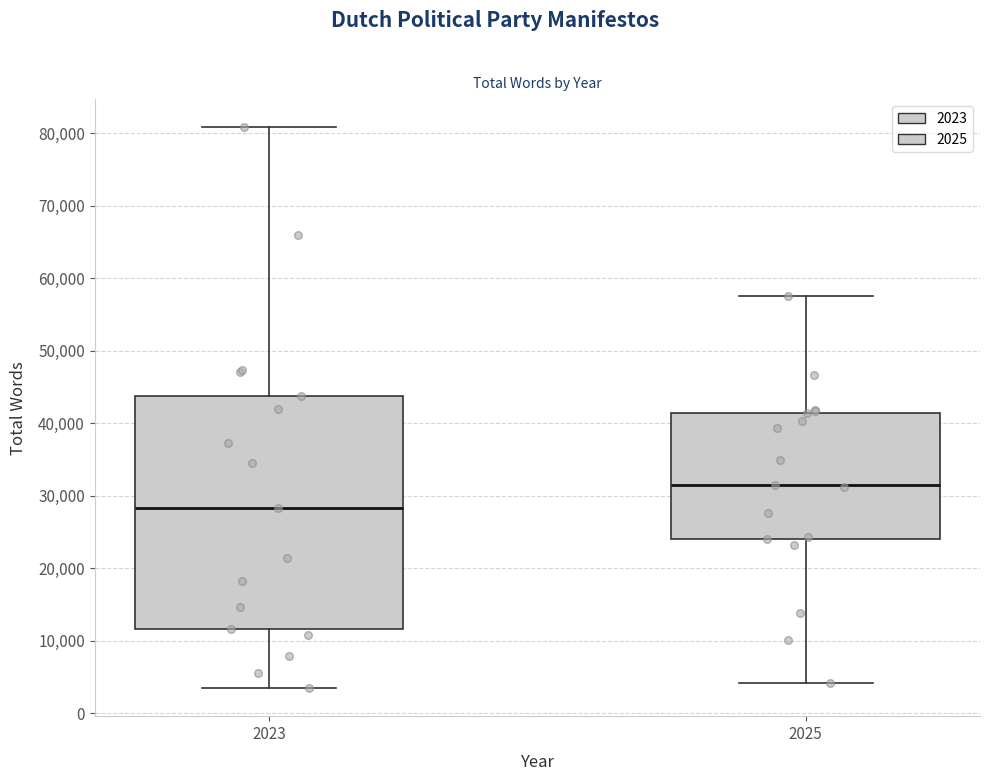

Reading left to right, read every box against the y-axis: the position of its median line, the range the box covers, and the ends of its whiskers. The values are not printed on the chart, so give them approximately, as read against the axis.

2023: median 28000, box 12000 to 44000, whiskers 3000 to 81000
2025: median 31000, box 24000 to 41000, whiskers 4000 to 58000